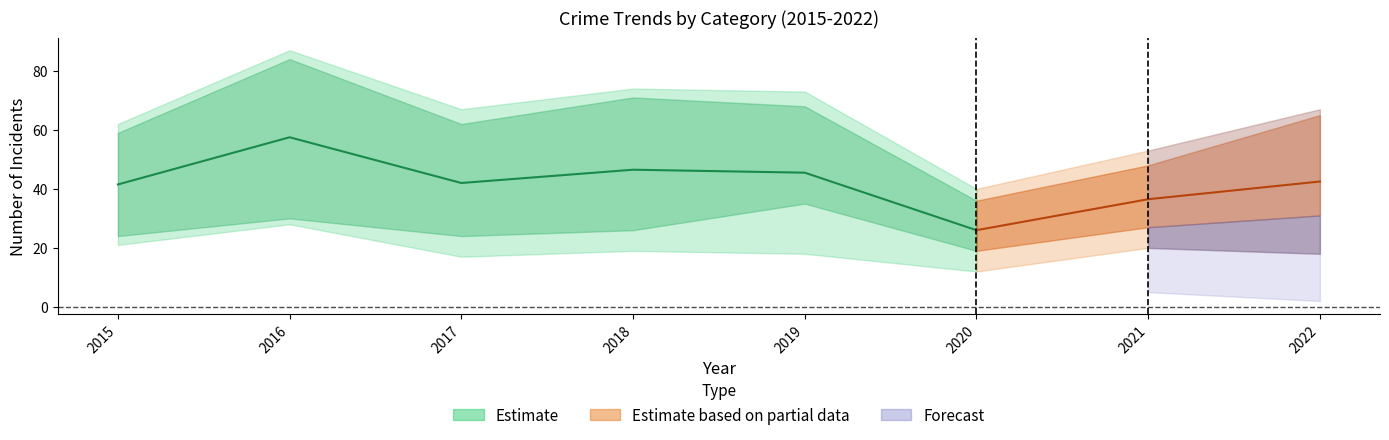

Does the chart have visible grid lines?

No